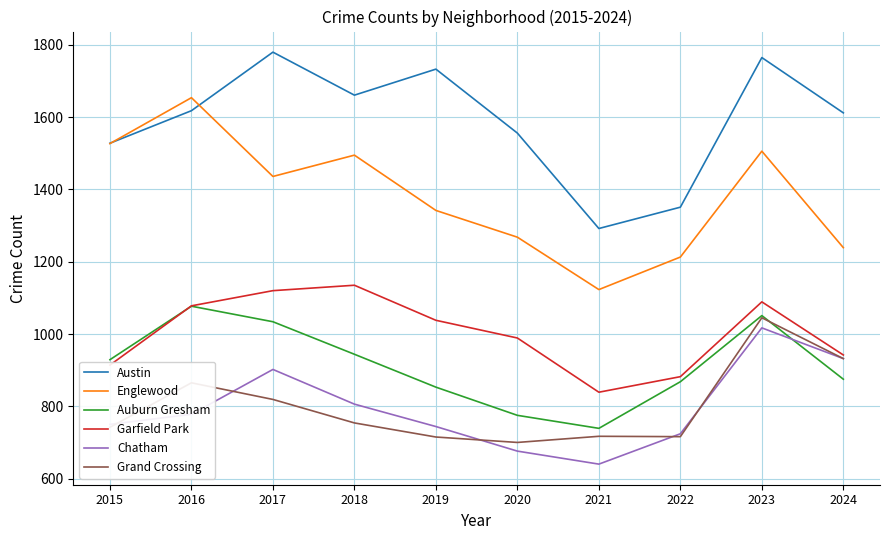

True or false: Austin and Garfield Park cross at least once.

False